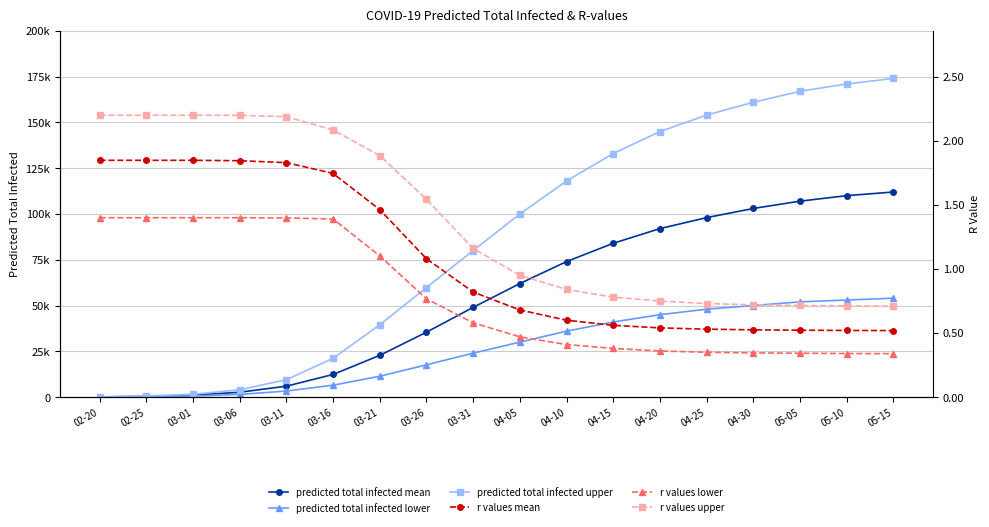

What is the difference between the maximum and minimum values in the r values mean series?

1.3